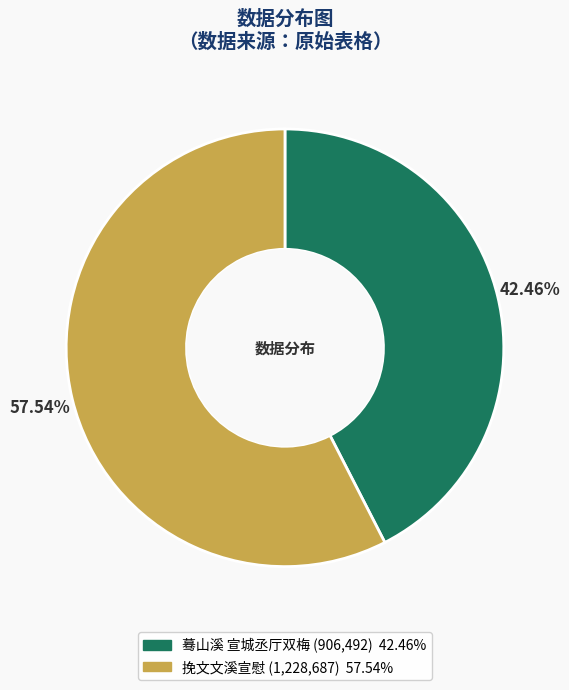

Which category has the biggest portion of the pie?

挽文文溪宣慰